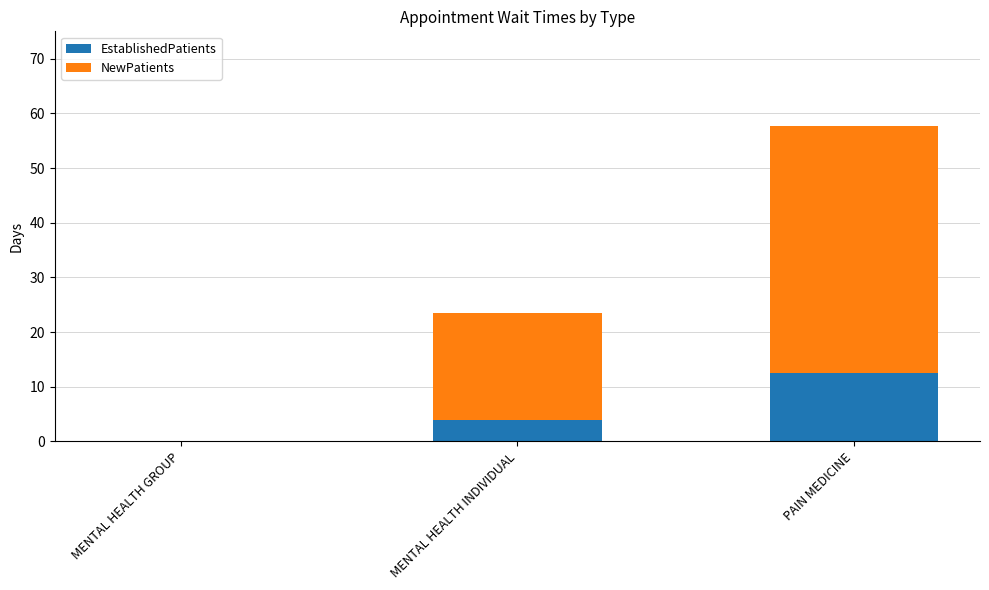

How many positive values does the EstablishedPatients series have?

2